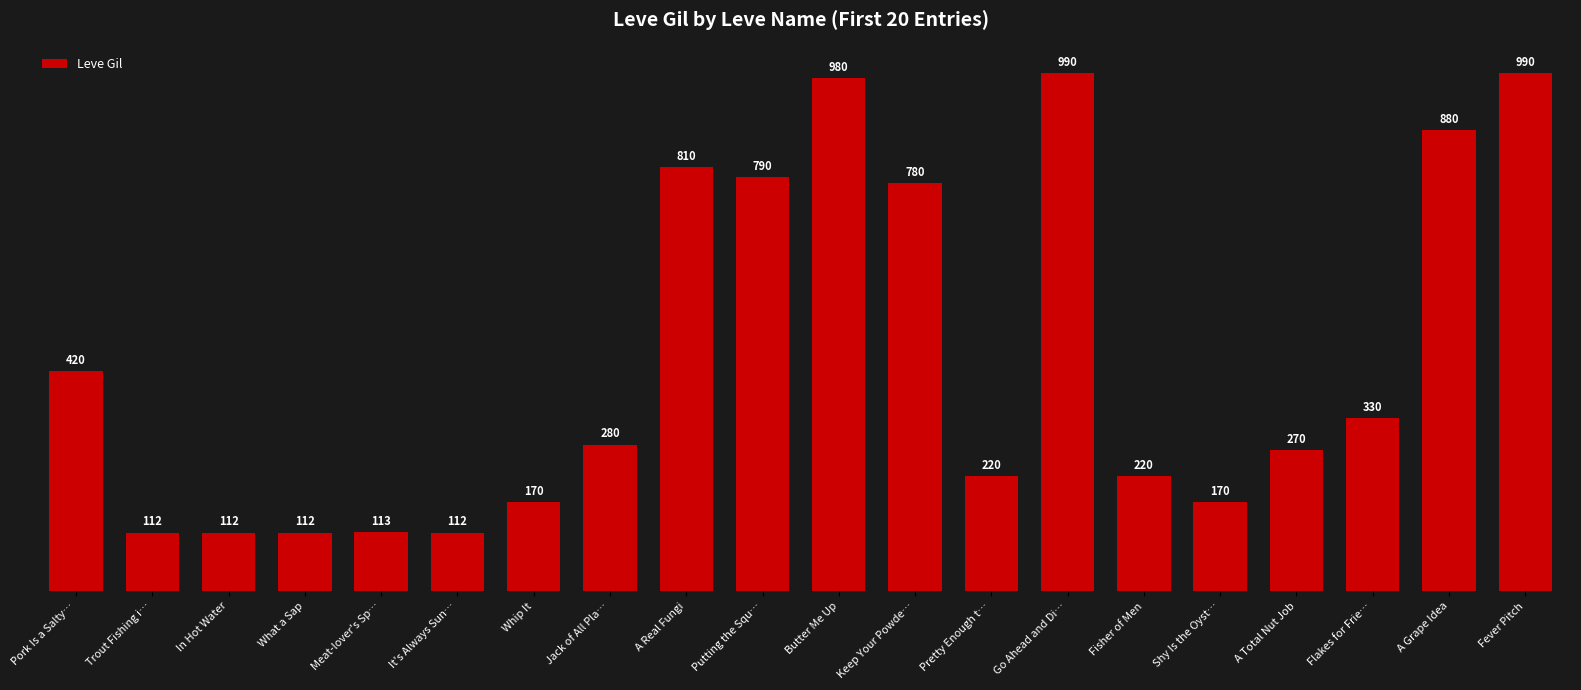

What is the minimum value shown in the chart?

112